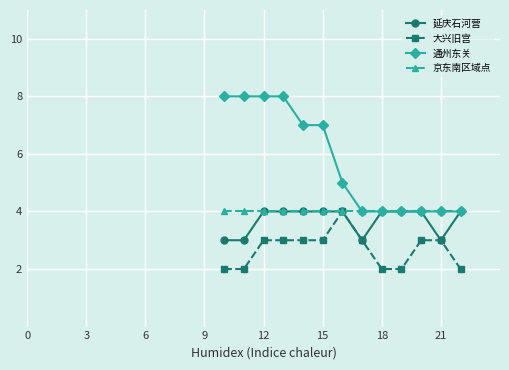

What are all the series names shown in the legend?

延庆石河营, 大兴旧宫, 通州东关, 京东南区域点